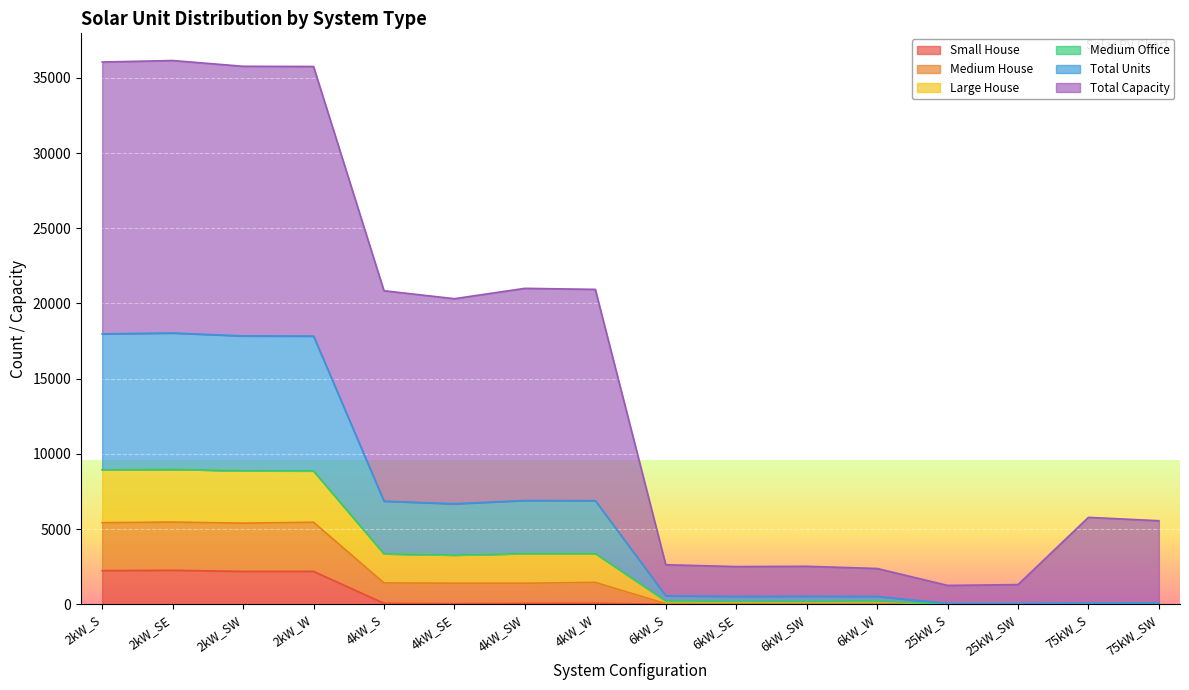

What is the maximum value for Small House?

2258